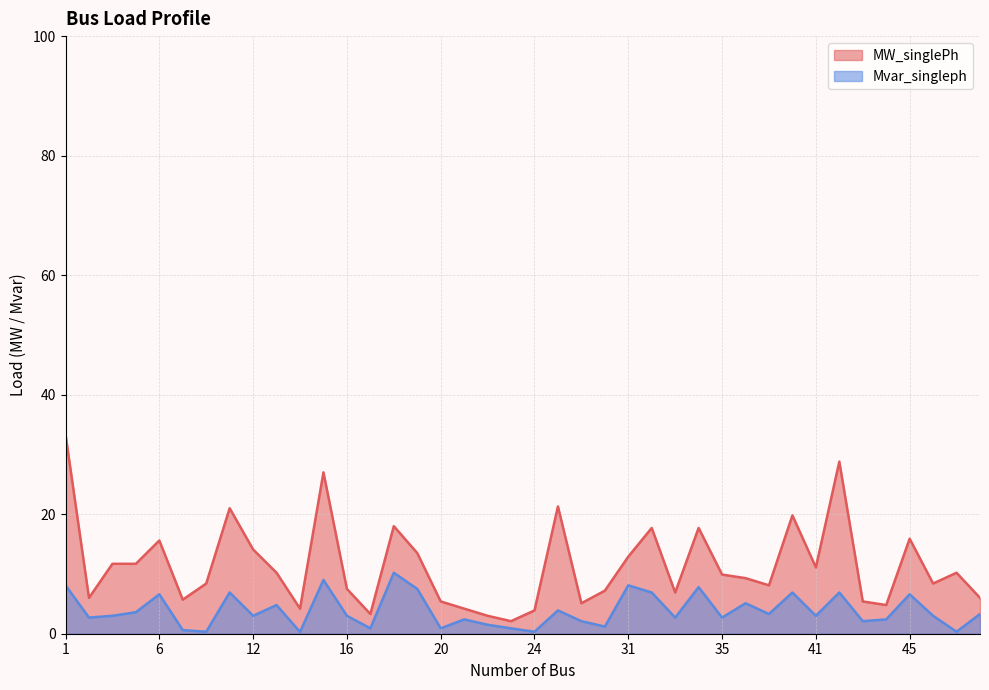

Is the value of Mvar_singleph at 18 greater than the value of MW_singlePh at 8?

Yes